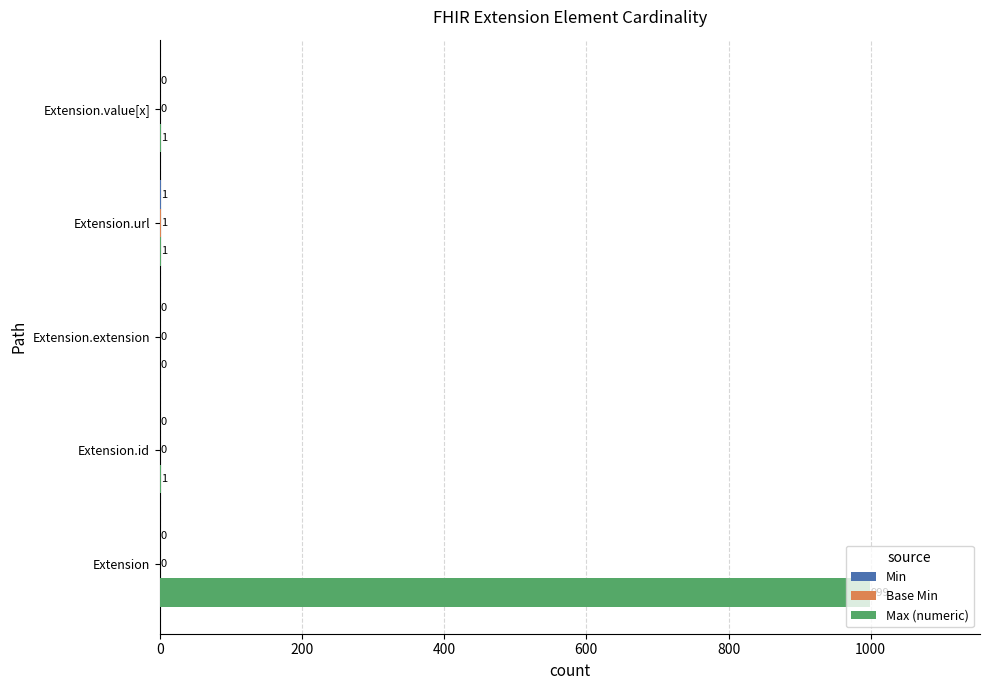

How many data points does each series have?

5